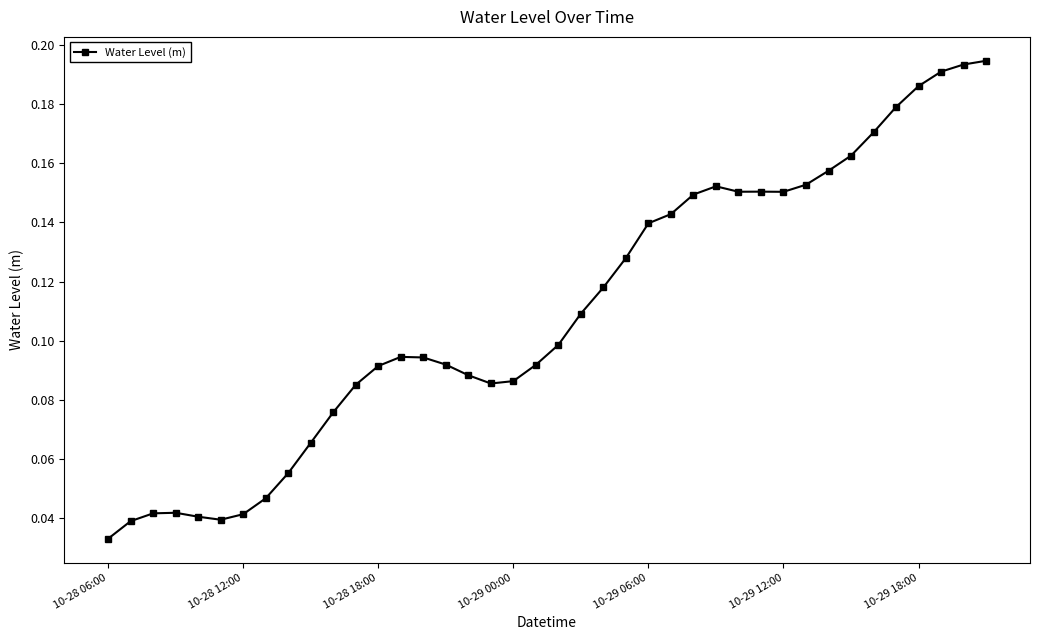

What is the sum of all values?

4.4